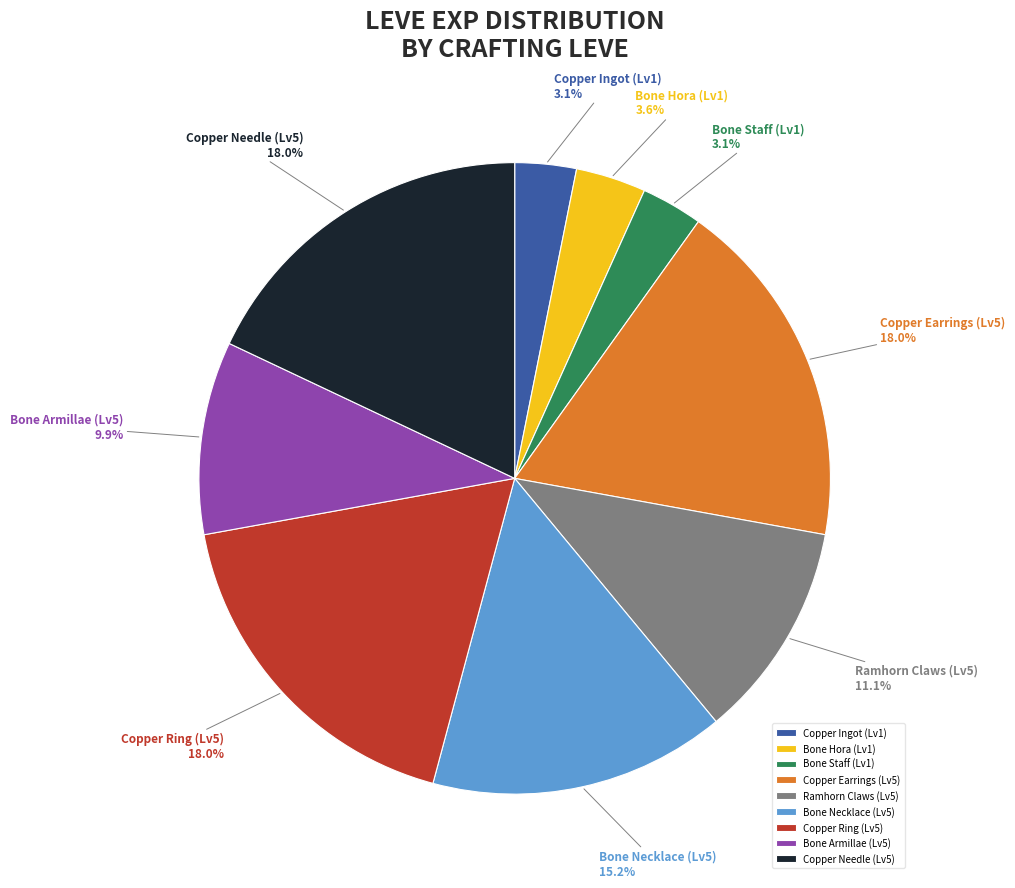

What portion of the pie excludes Copper Earrings (Lv5)?

82.0%